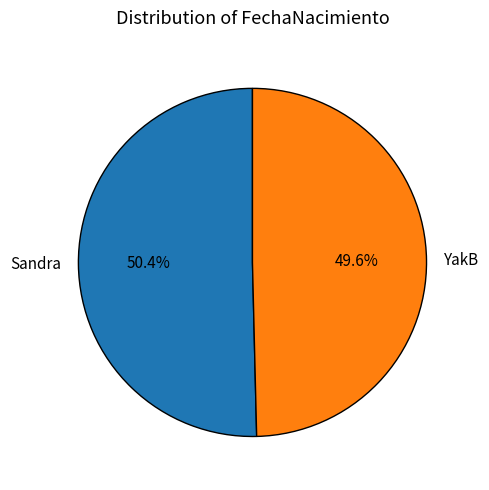

Which slice is the smallest?

YakB